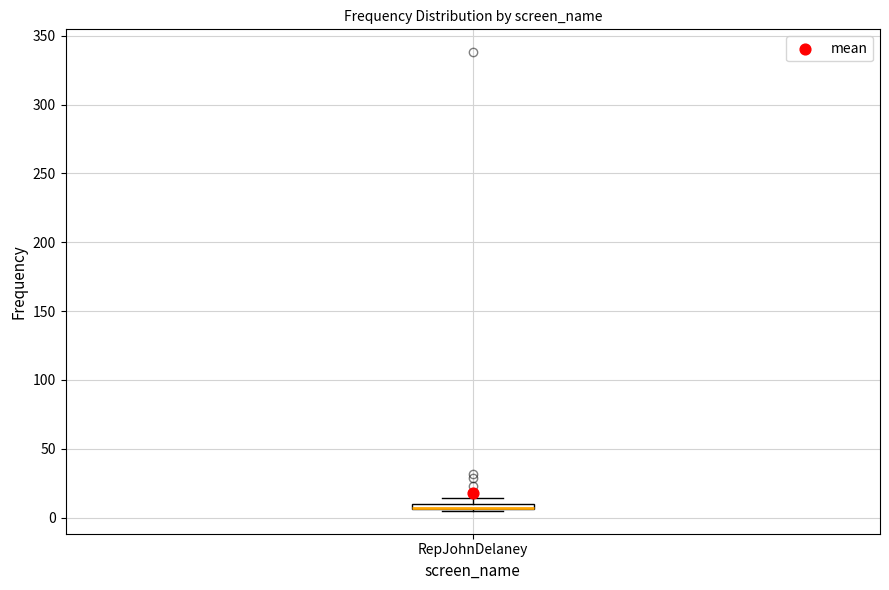

Where is the lower edge of the box for RepJohnDelaney on the y-axis? The values are not printed on the chart, so give them approximately, as read against the axis.

5